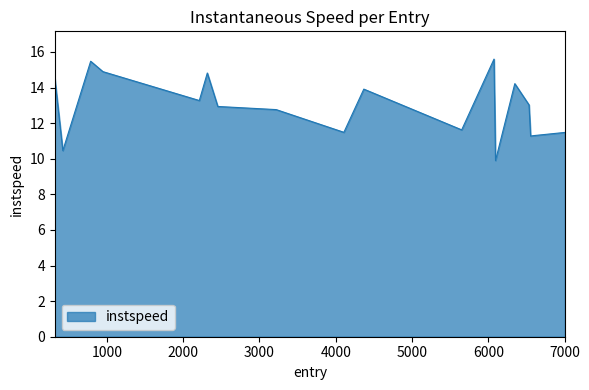

What is the minimum value shown in the chart?

9.9